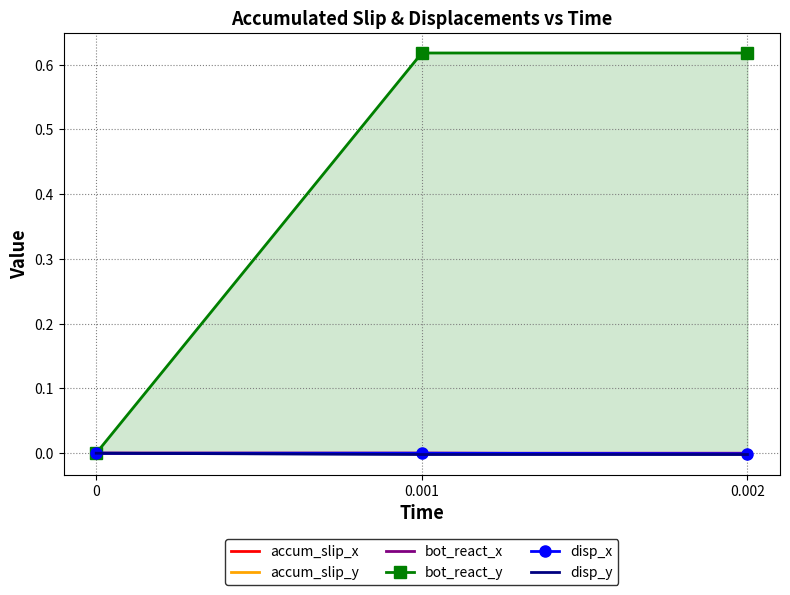

Reading left to right, transcribe all the data shown in this chart.

accum_slip_x: 0.0	-0.0	-0.0
accum_slip_y: 0.0	0.0	0.0
bot_react_x: 0.0	-0.0	-0.0
bot_react_y: 0.0	0.6	0.6
disp_x: 0.0	0.0	-0.0
disp_y: 0.0	-0.0	-0.0